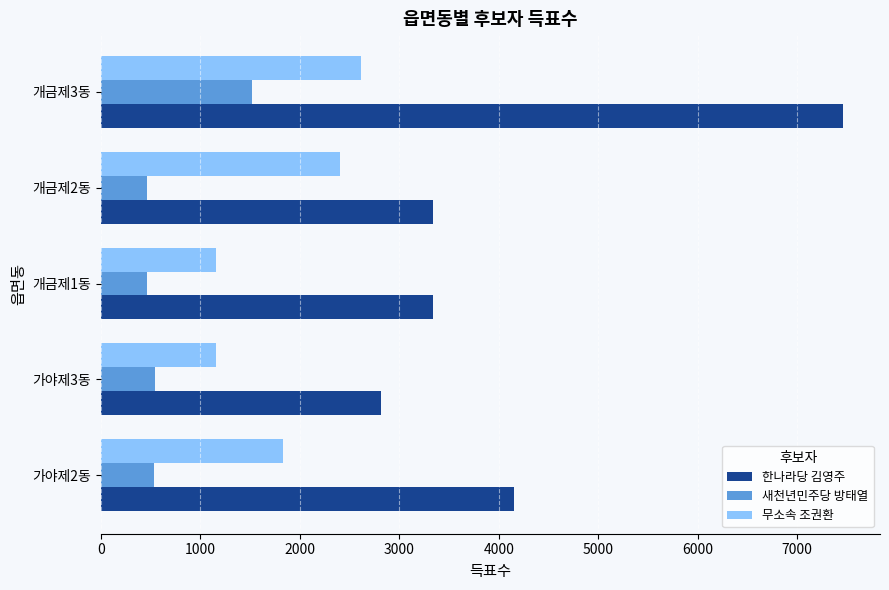

At which category is the sum across all series the highest?

개금제3동